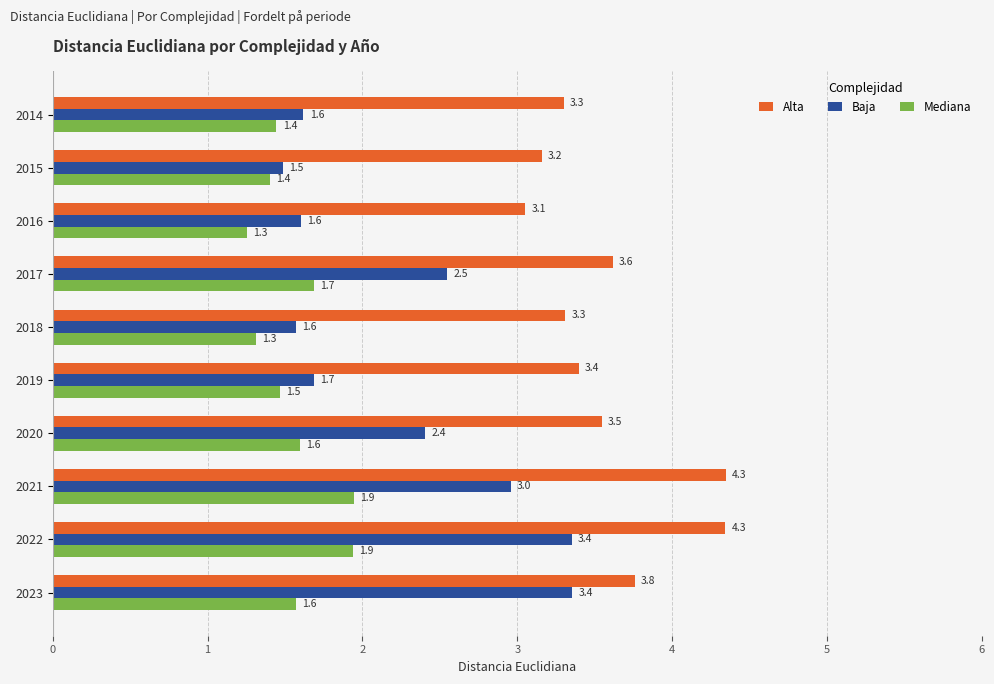

At which label does Alta reach its minimum?

2016